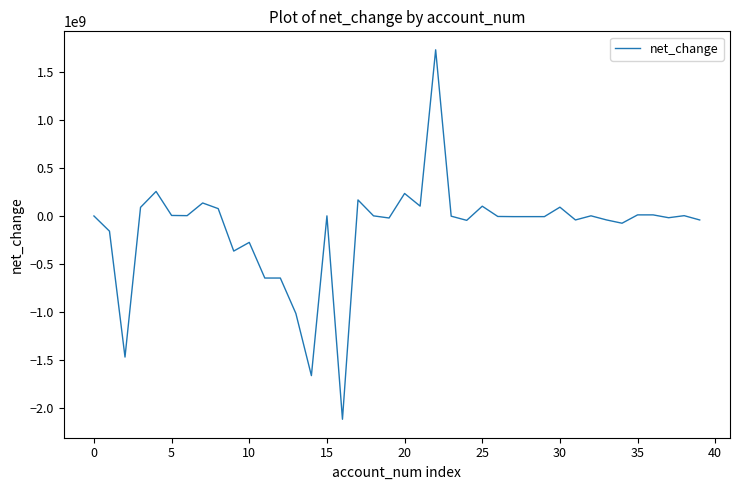

What is the greatest value displayed?

1731300000